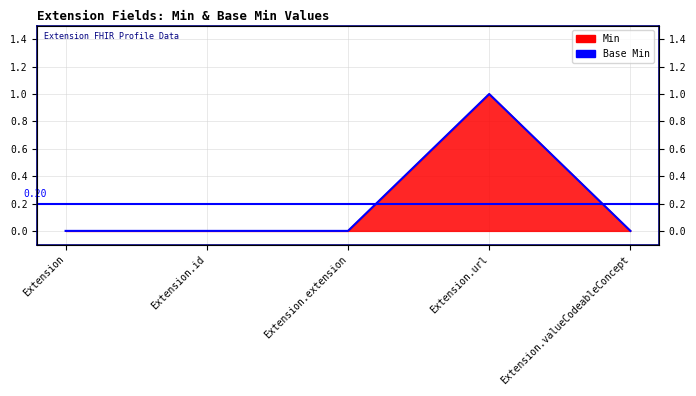

Rank the series by their maximum value, from lowest to highest.

Min, Base Min